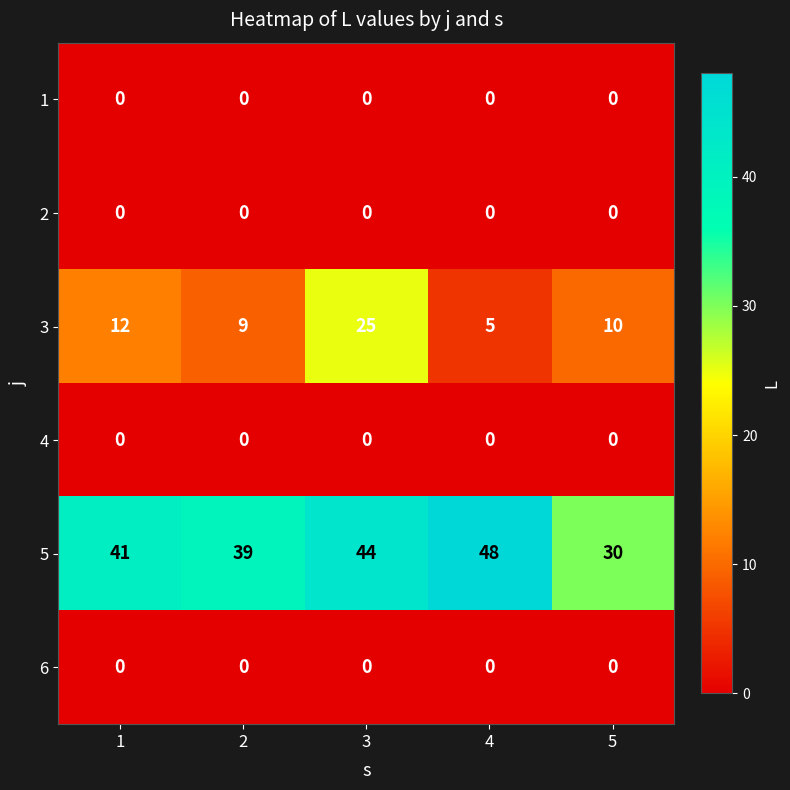

What is the spread (max minus min) of values at 4?

48